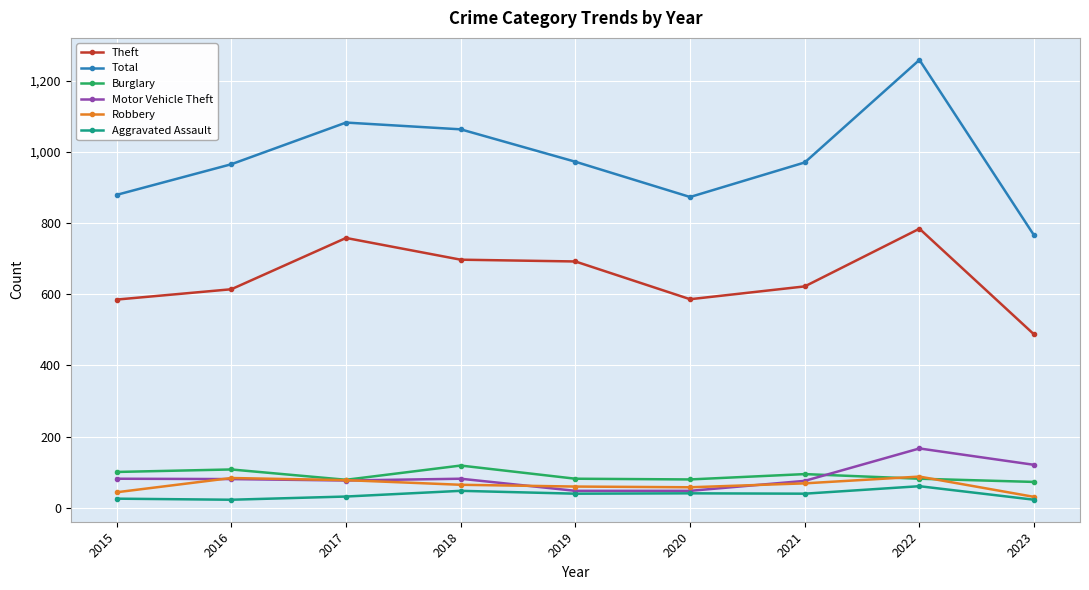

Which series ends up on top after the final intersection of Motor Vehicle Theft and Burglary?

Motor Vehicle Theft